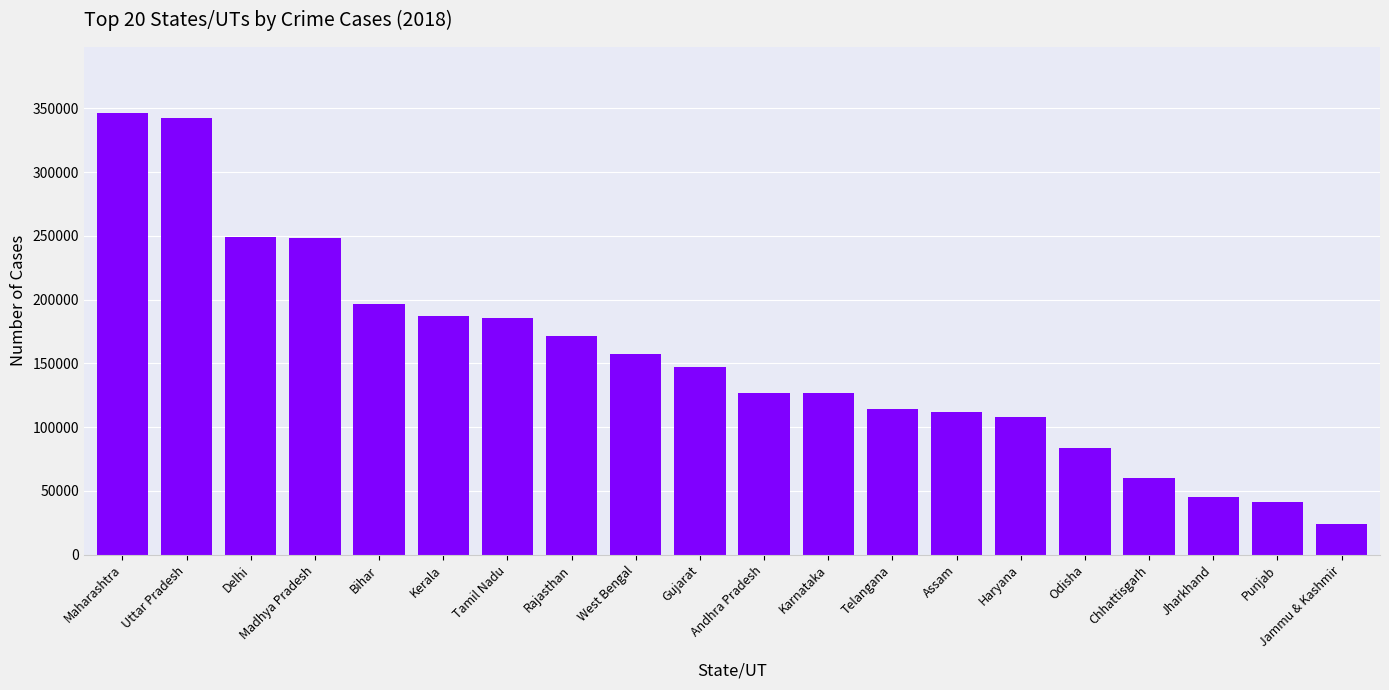

What is the maximum value shown in the chart?

346291